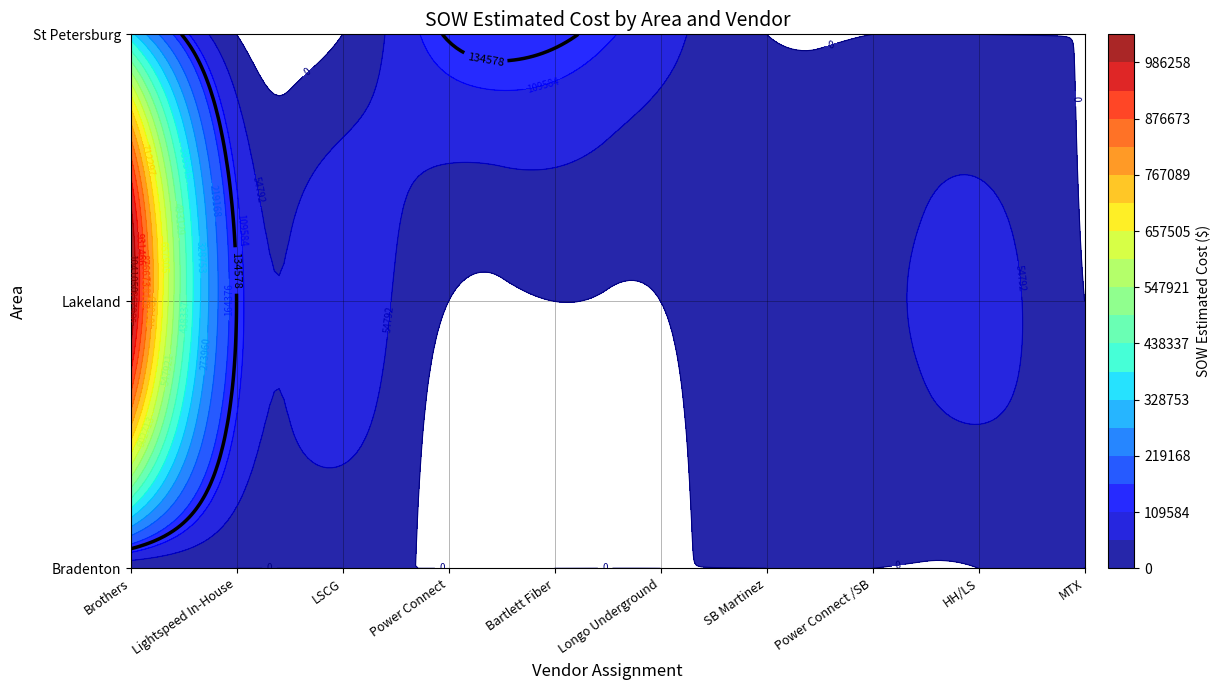

Rank the series by their average value, from lowest to highest.

Bradenton, St Petersburg, Lakeland